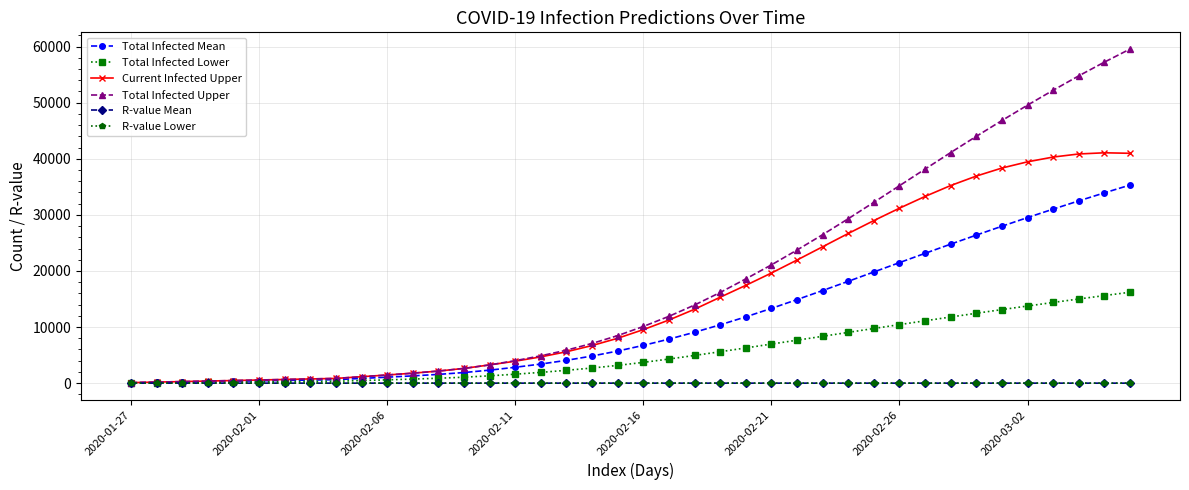

What is the greatest value displayed?

59554.0